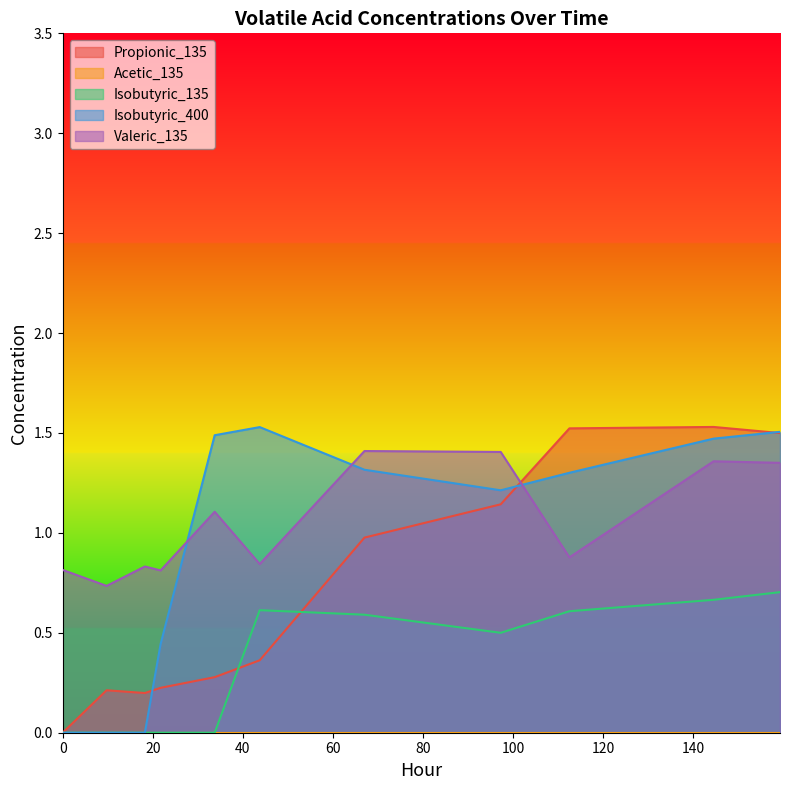

True or false: Valeric_135 has a value of 1.9 at 33.75.

False